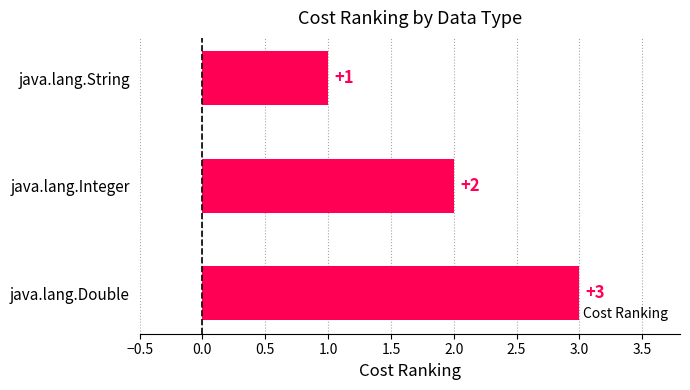

What is the sum of the values at java.lang.Double and java.lang.Integer?

5